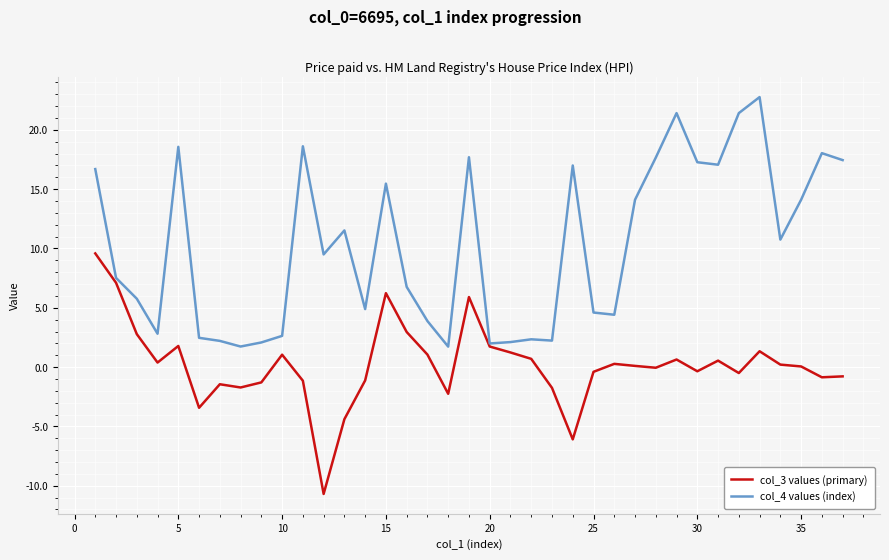

Which series has the largest total across all categories?

col_4 values (index)